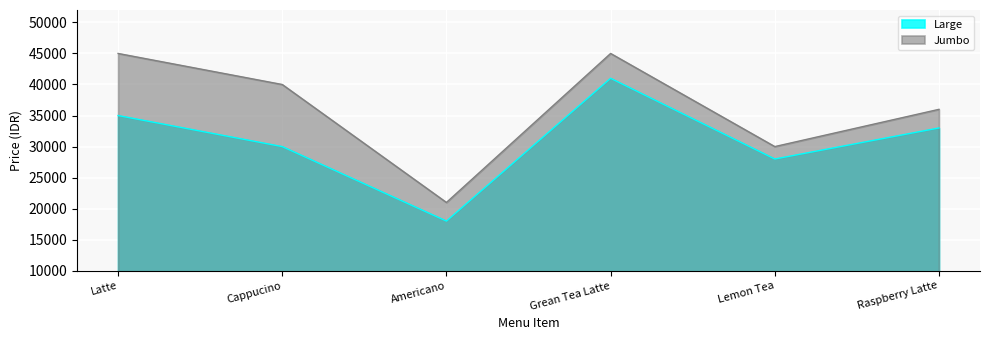

What position from the right is Grean Tea Latte?

3